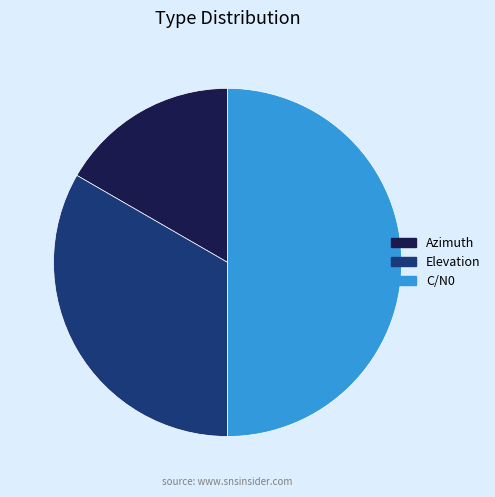

Does Elevation represent more than half of the total?

No